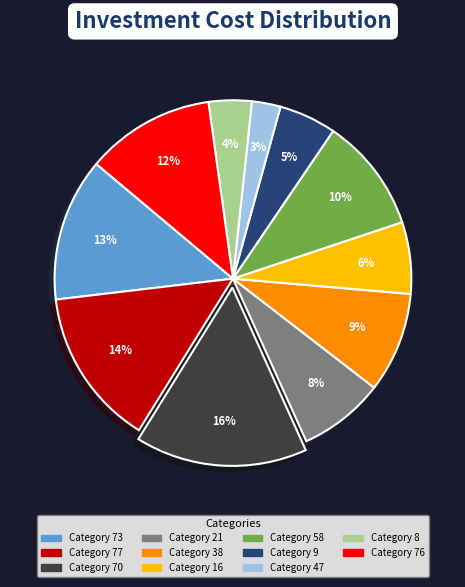

Is there a majority slice in this chart?

No